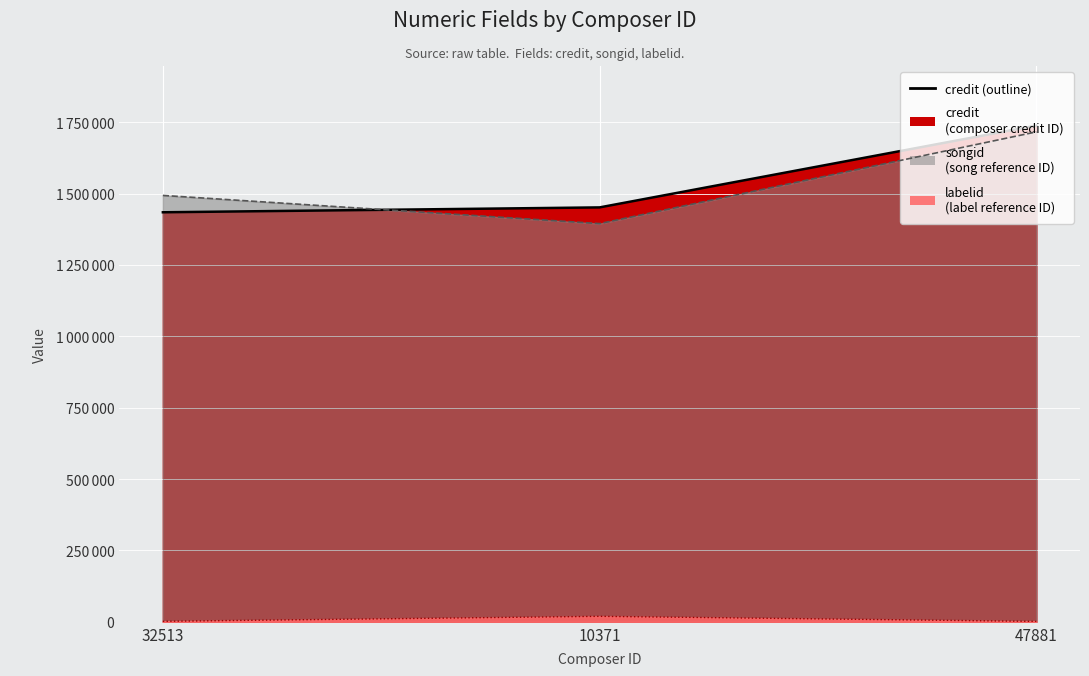

What is the total value across all series at 47881?

3455460